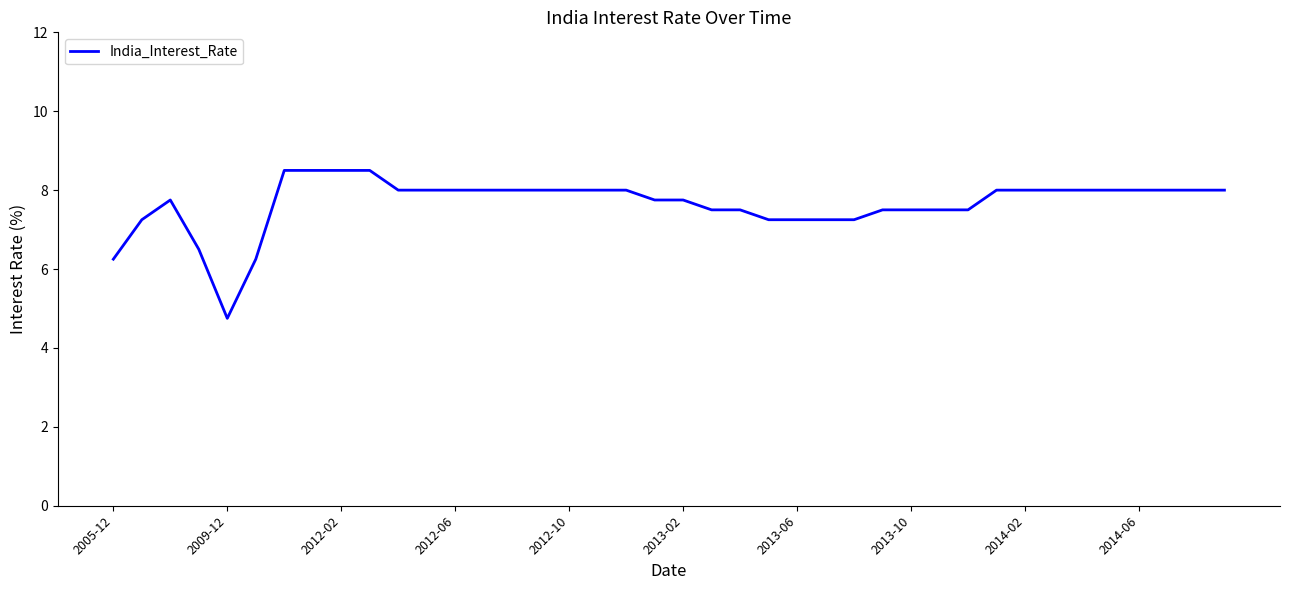

How many lines are shown in the chart?

1